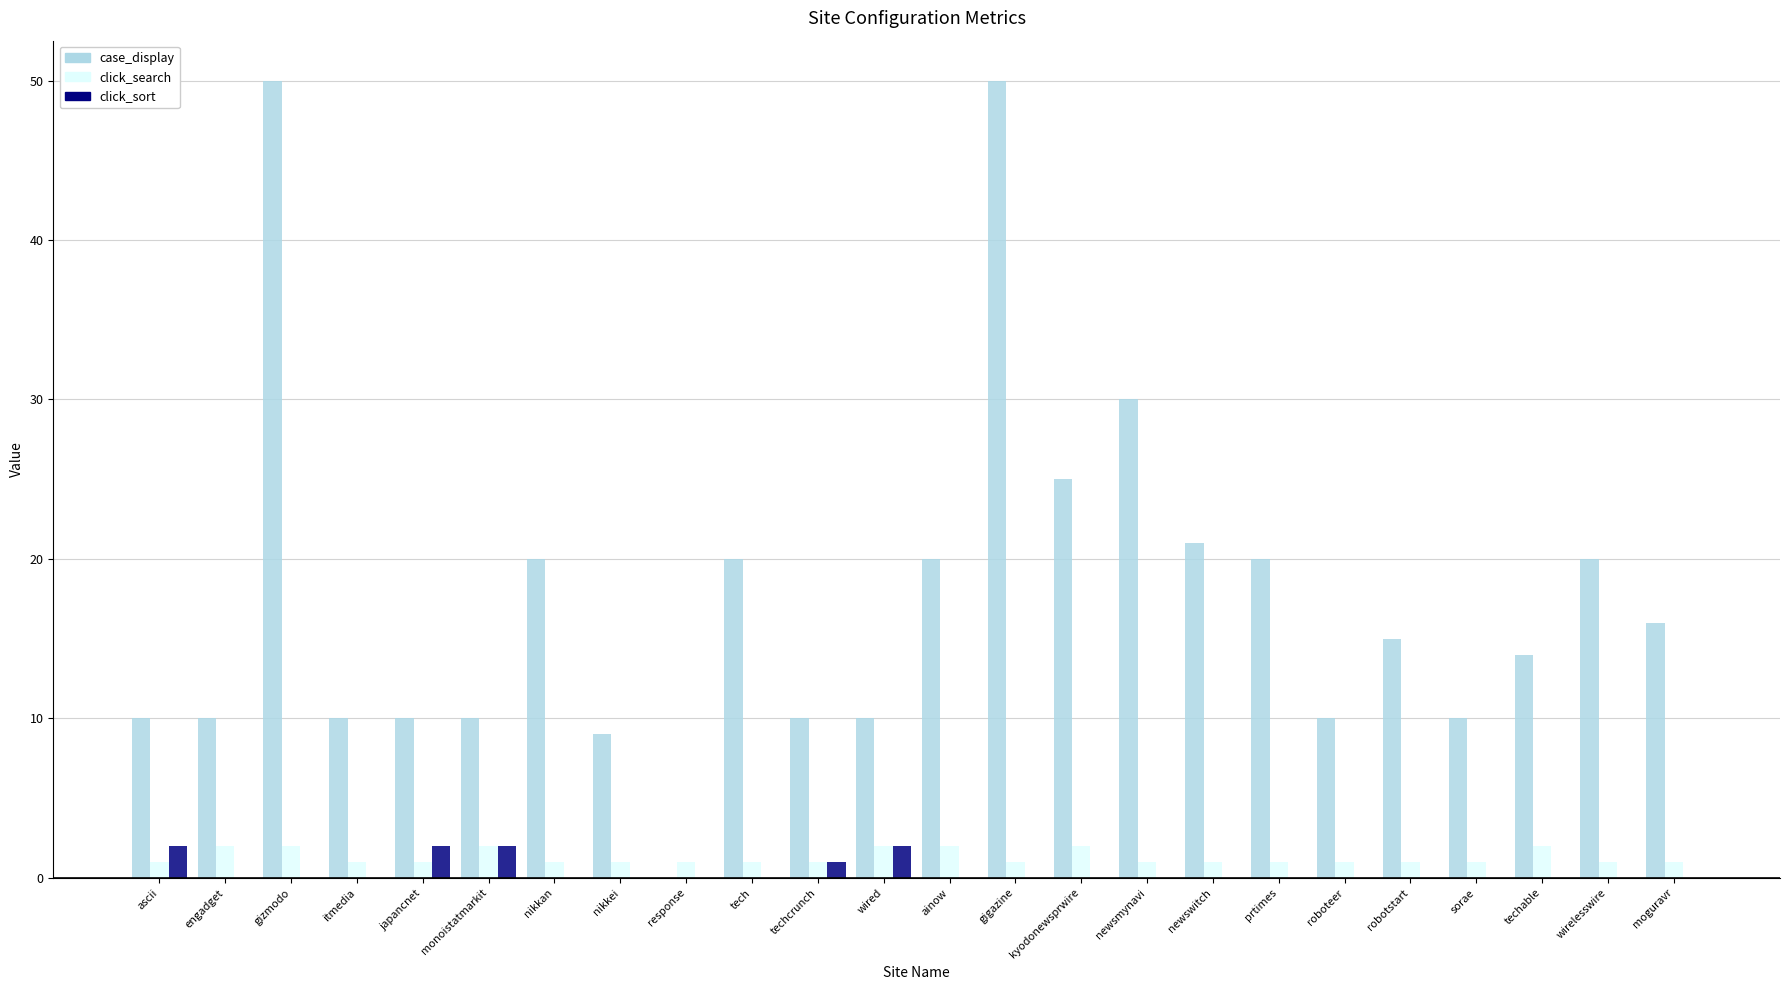

Reading left to right, what are all the values shown in this chart?

case_display: ascii=10	engadget=10	gizmodo=50	itmedia=10	japancnet=10	monoistatmarkit=10	nikkan=20	nikkei=9	response=0	tech=20	techcrunch=10	wired=10	ainow=20	gigazine=50	kyodonewsprwire=25	newsmynavi=30	newswitch=21	prtimes=20	roboteer=10	robotstart=15	sorae=10	techable=14	wirelesswire=20	moguravr=16
click_search: ascii=1	engadget=2	gizmodo=2	itmedia=1	japancnet=1	monoistatmarkit=2	nikkan=1	nikkei=1	response=1	tech=1	techcrunch=1	wired=2	ainow=2	gigazine=1	kyodonewsprwire=2	newsmynavi=1	newswitch=1	prtimes=1	roboteer=1	robotstart=1	sorae=1	techable=2	wirelesswire=1	moguravr=1
click_sort: ascii=2	engadget=0	gizmodo=0	itmedia=0	japancnet=2	monoistatmarkit=2	nikkan=0	nikkei=0	response=0	tech=0	techcrunch=1	wired=2	ainow=0	gigazine=0	kyodonewsprwire=0	newsmynavi=0	newswitch=0	prtimes=0	roboteer=0	robotstart=0	sorae=0	techable=0	wirelesswire=0	moguravr=0